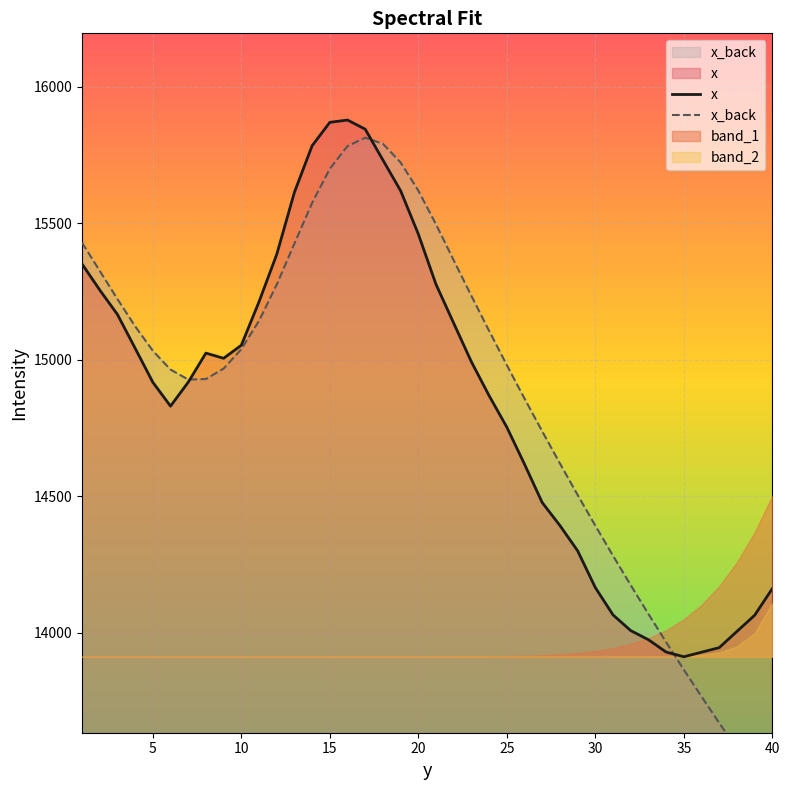

The value of x at 25 is 14752.5. True or false?

True